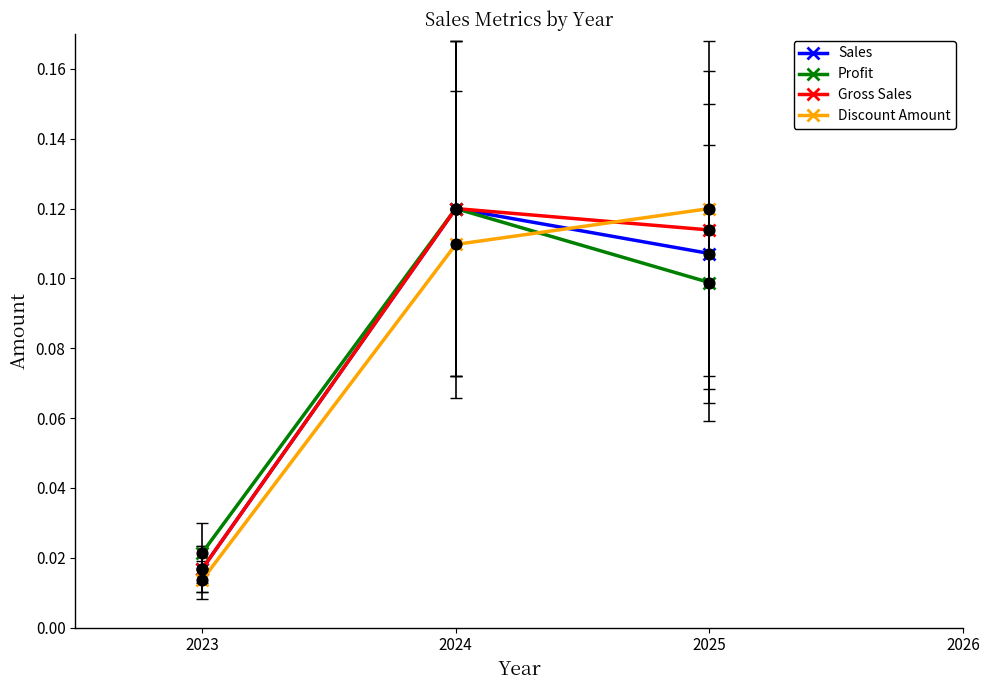

At how many categories does at least one series exceed 0?

3